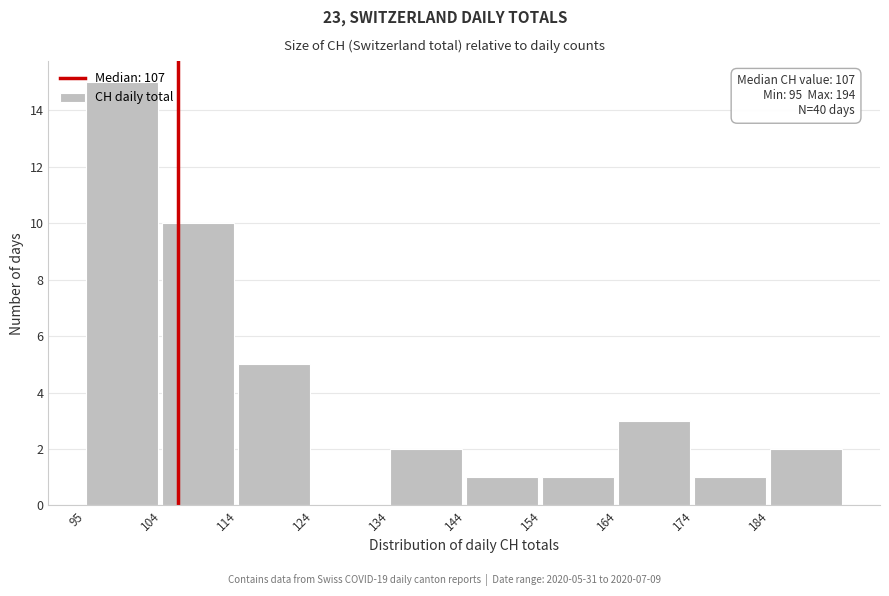

Over which range of the x-axis is the bar tallest?

95.0 to 104.9